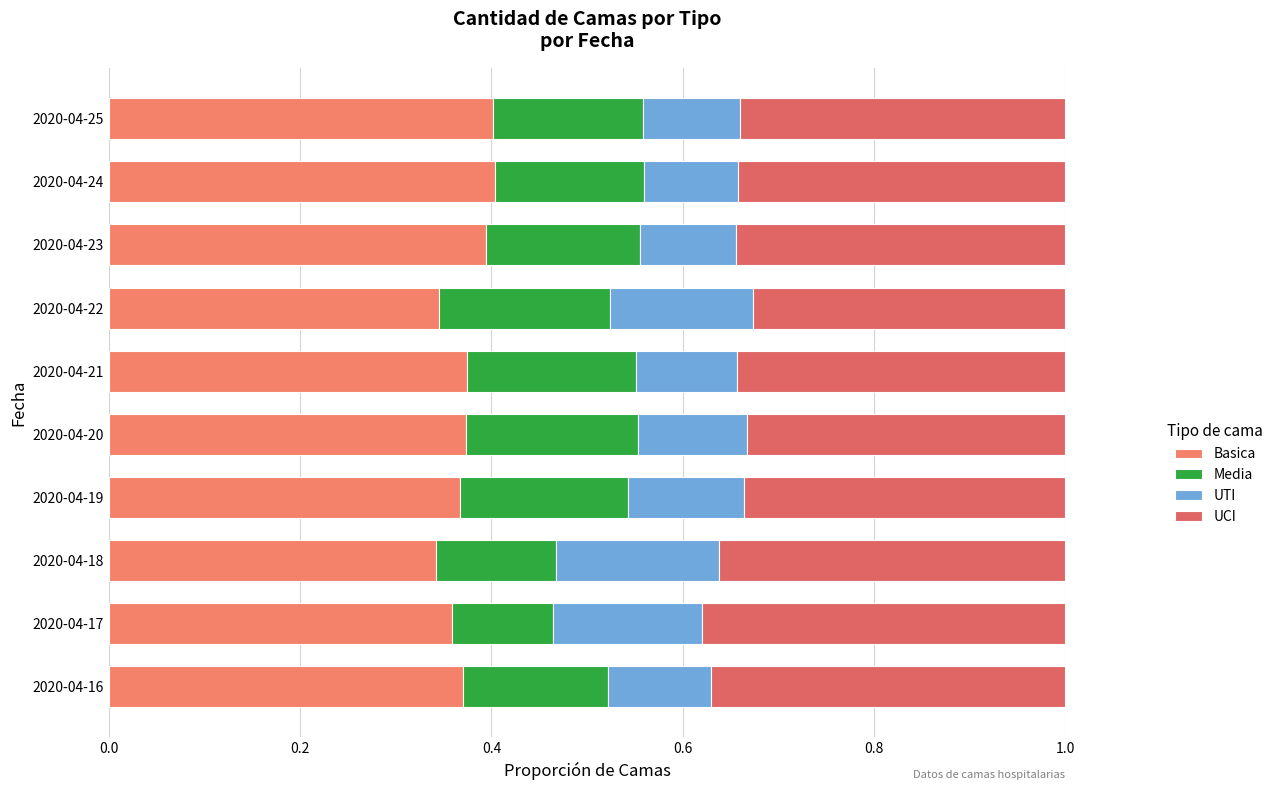

Count the number of categories in the chart.

10